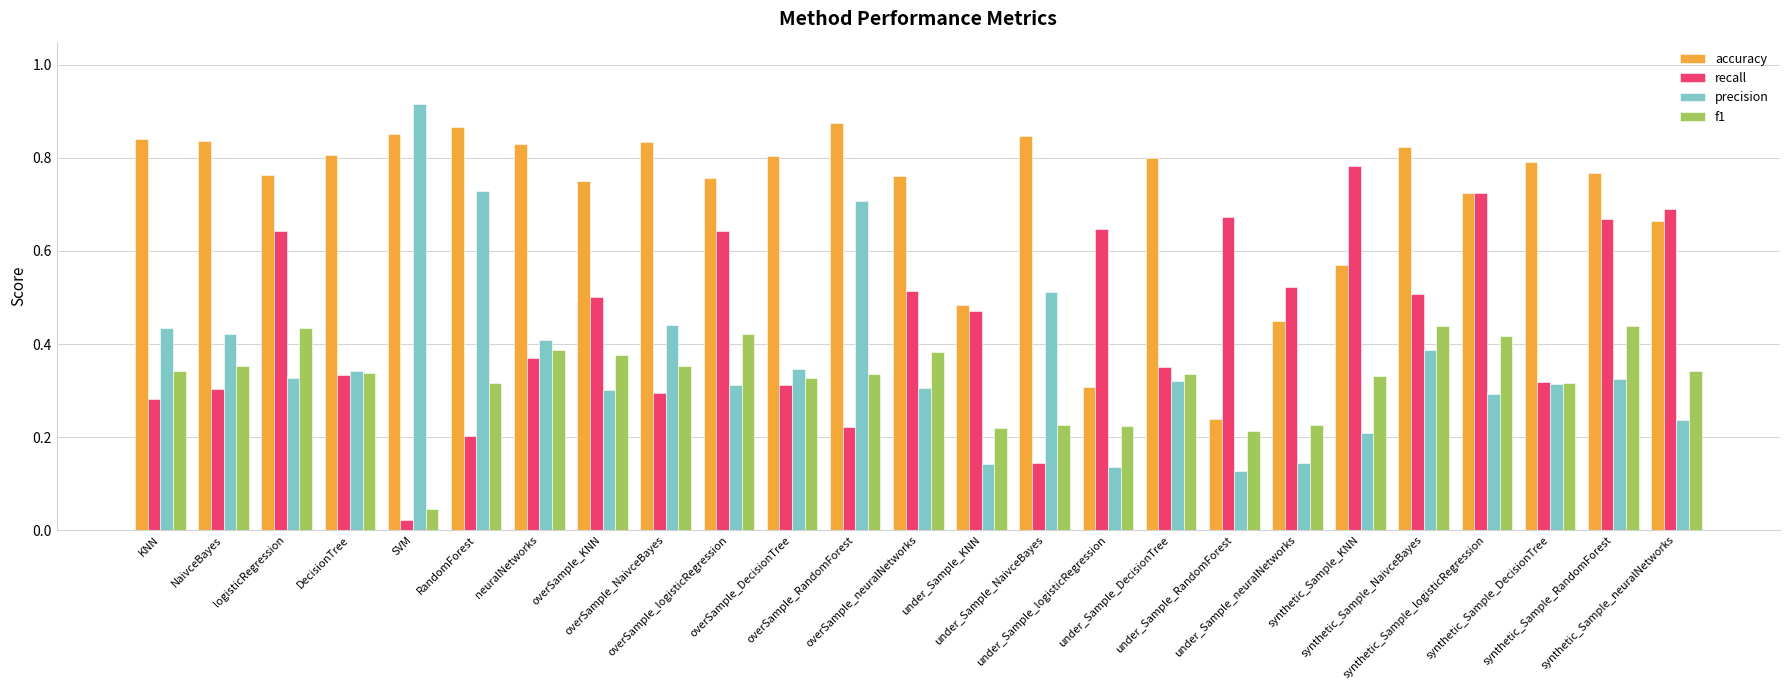

How many bars are there in each group?

4